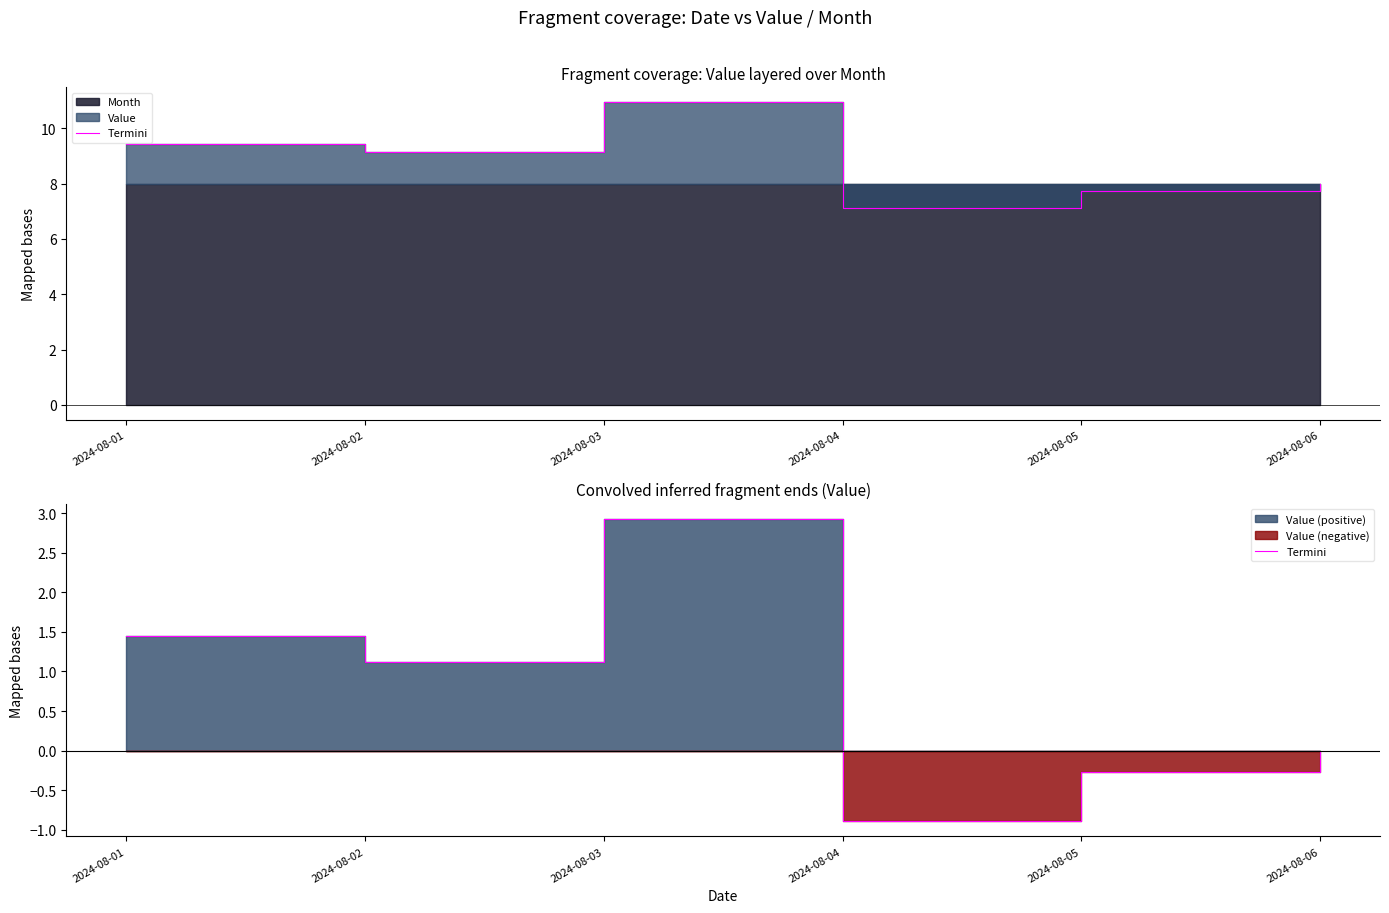

What is the value of the 2nd point from the left?

1.1